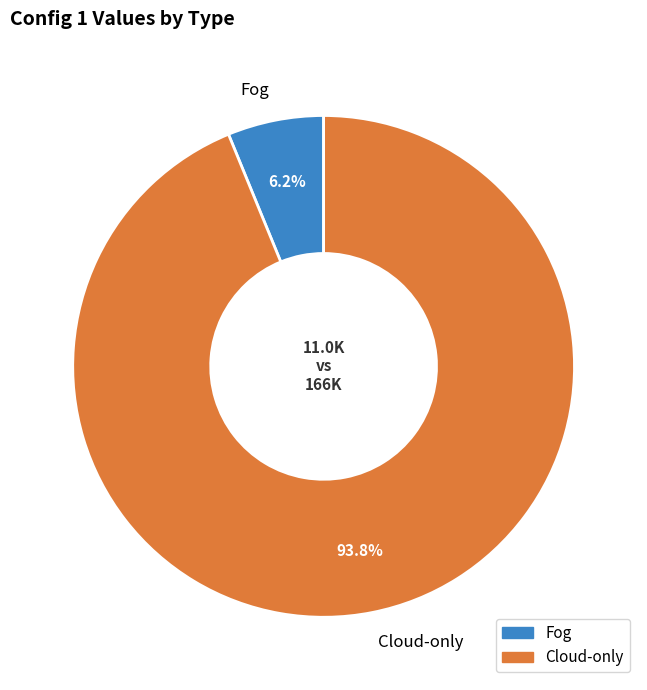

To the nearest percent, what is the average slice percentage?

50%